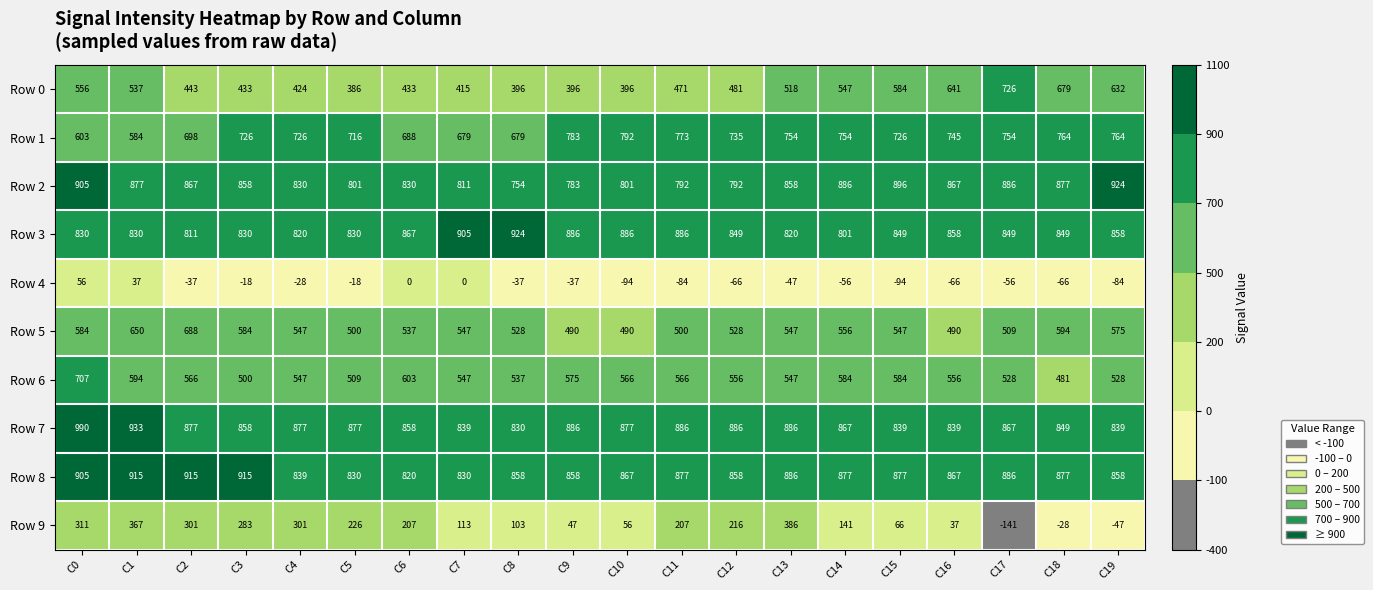

Which category has the highest value in the Row 6 series?

C0